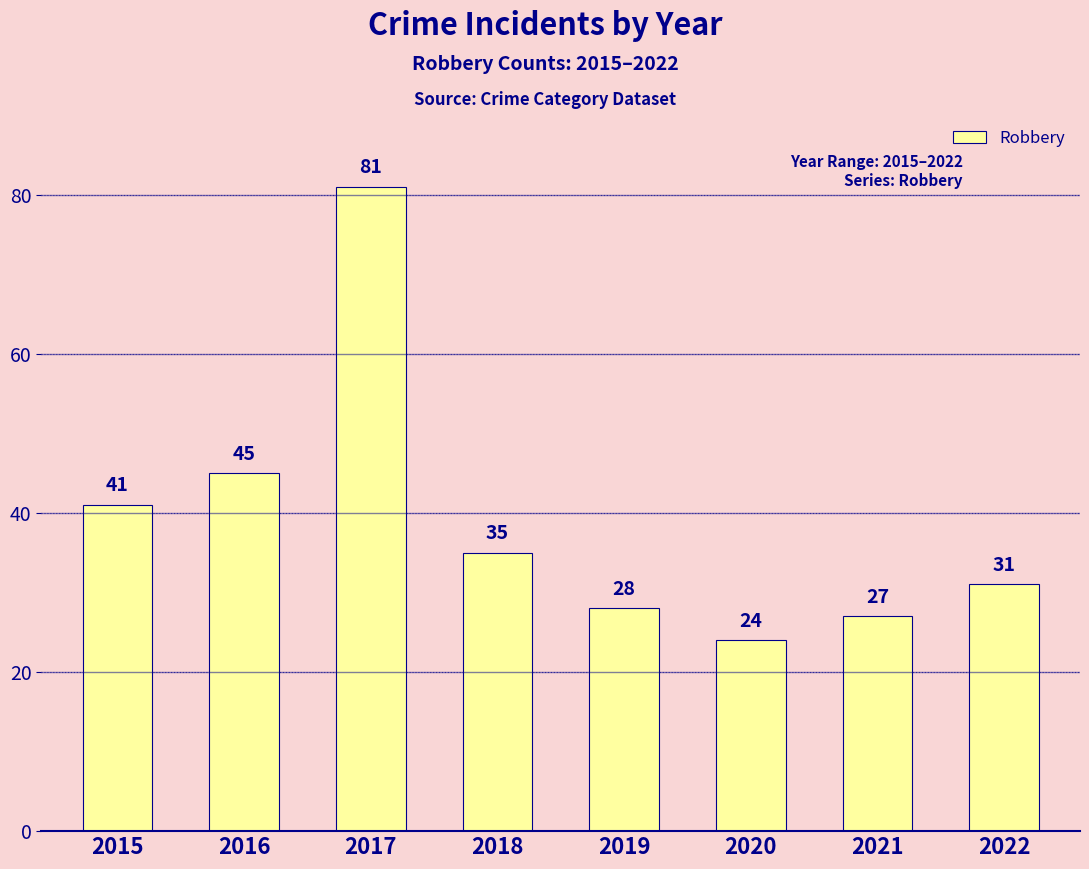

What is the difference between the maximum and minimum values?

57